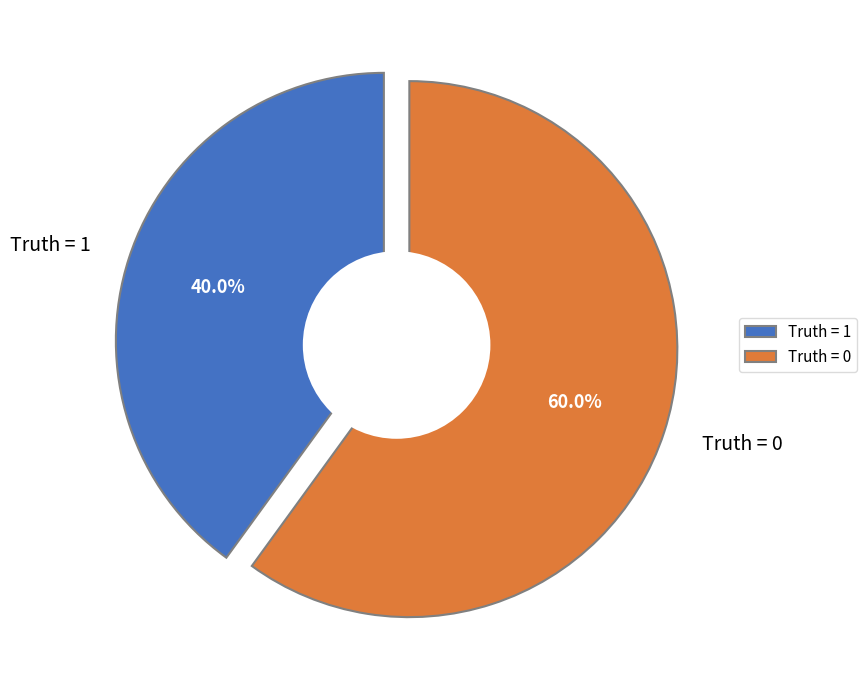

What is the total percentage of truth_1 and truth_0?

100.0%